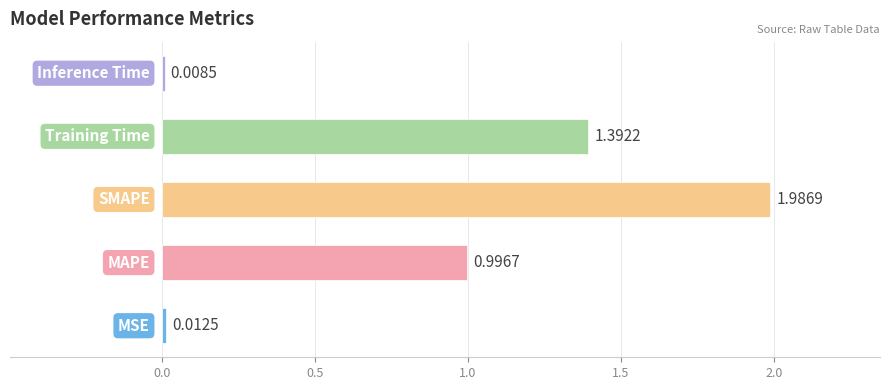

How many categories are shown in the chart?

5